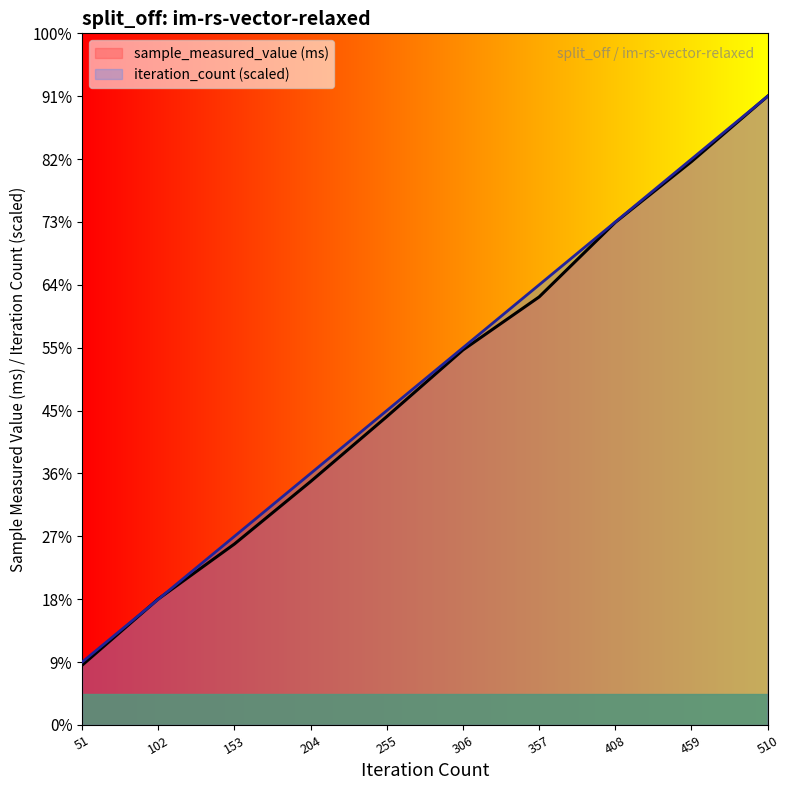

Which series ends up on top after the final intersection of sample_measured_value and iteration_count?

iteration_count